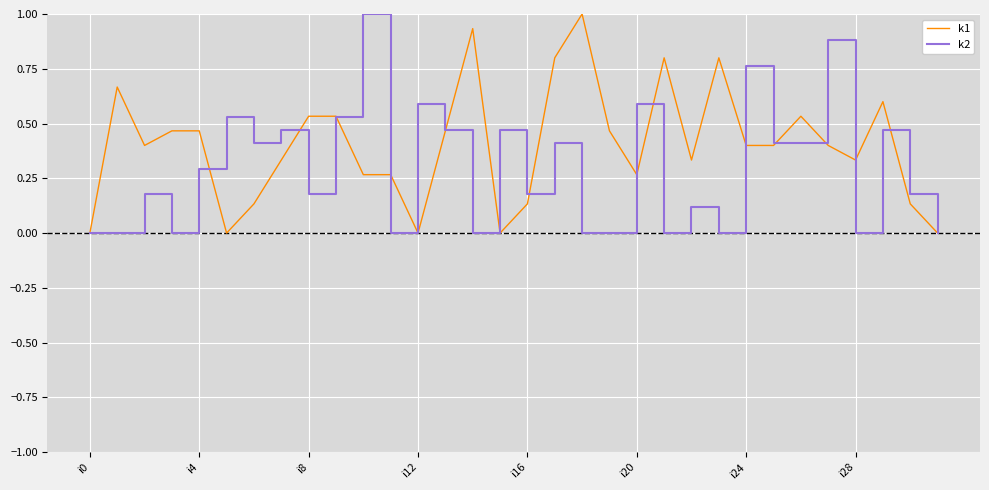

Rank the series by their average value, from lowest to highest.

k2, k1